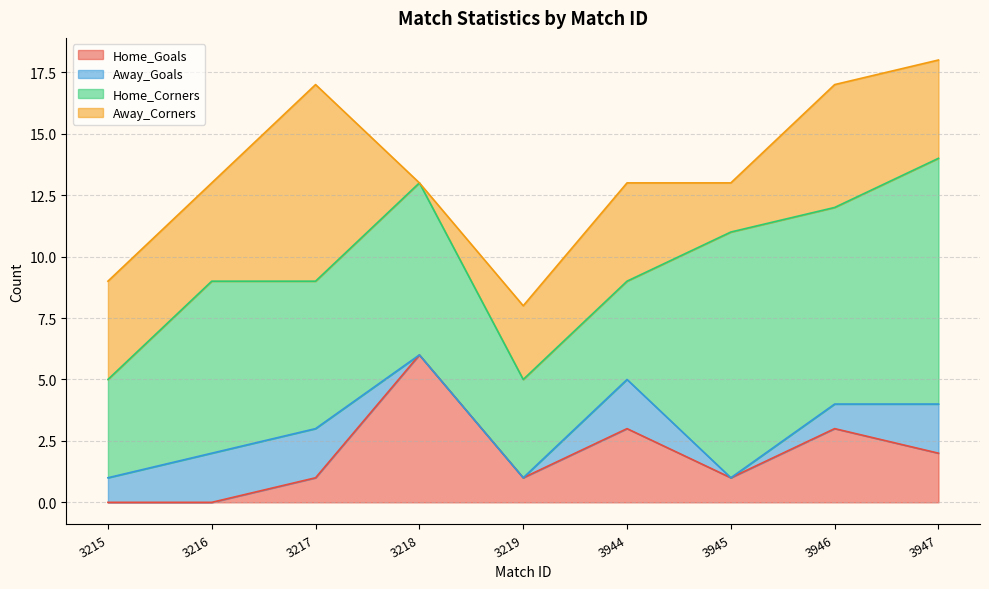

True or false: Away_Corners has more than 1 points higher than both neighbors.

True